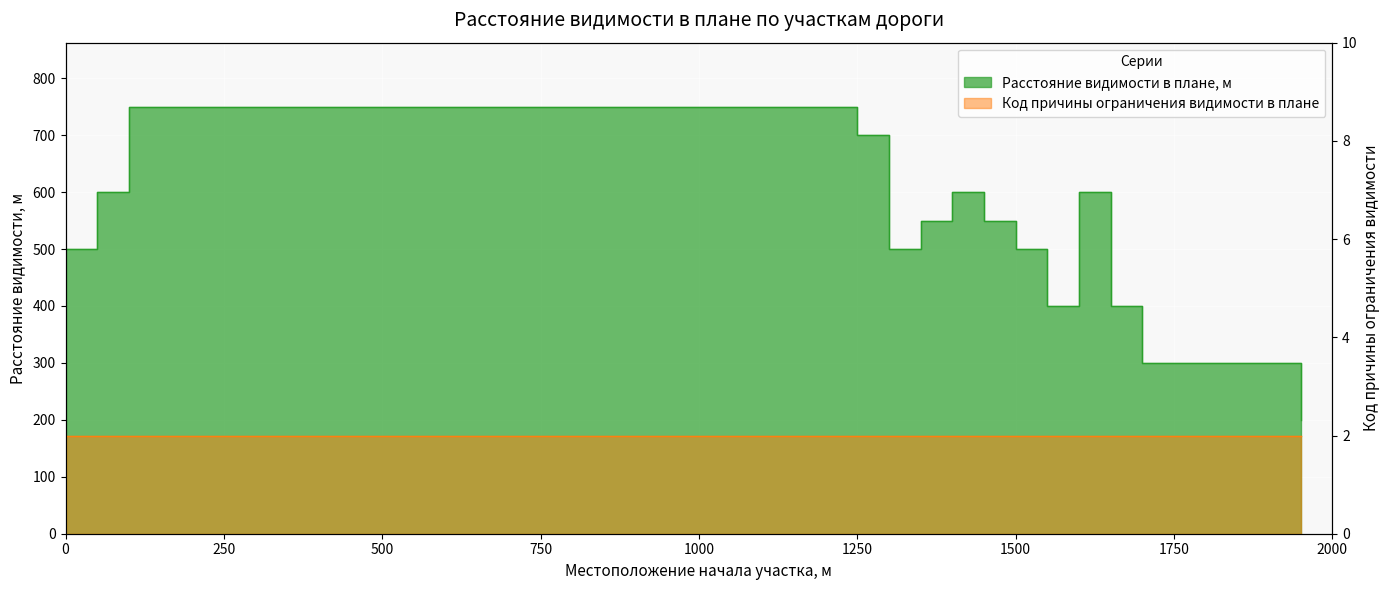

The value at 600 is 456. True or false?

False